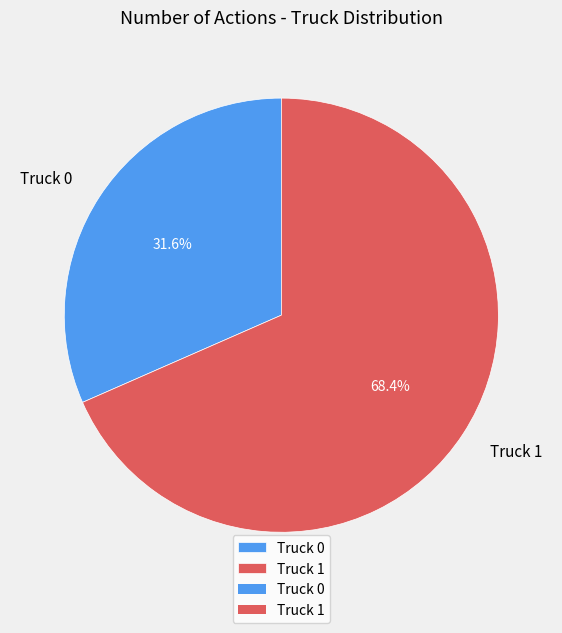

How many slices are in this pie chart?

2